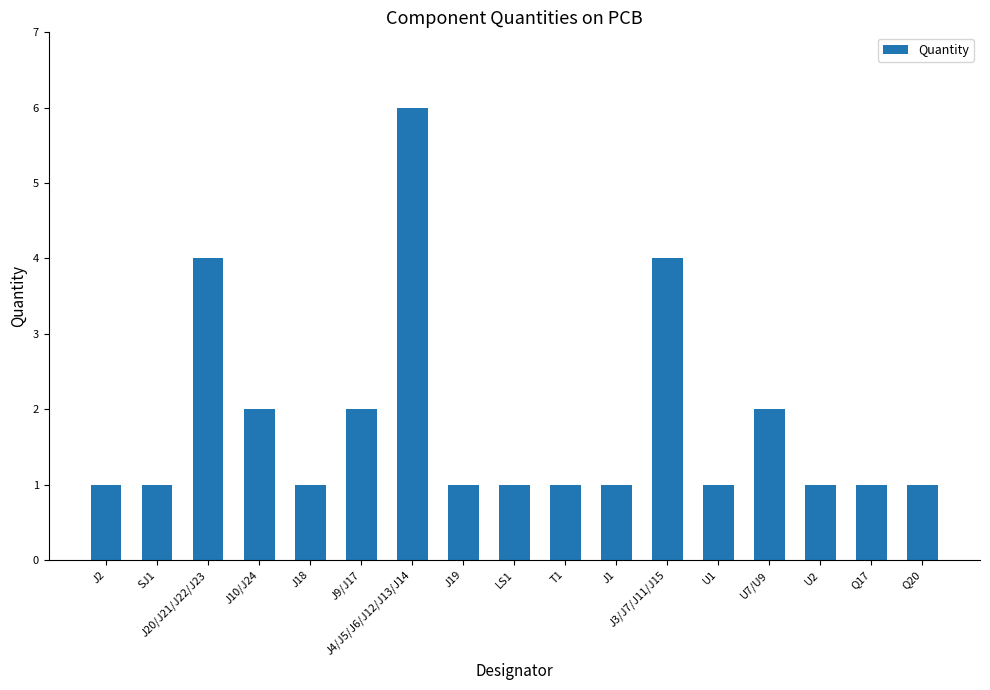

What is the value of the 9th bar from the left?

1